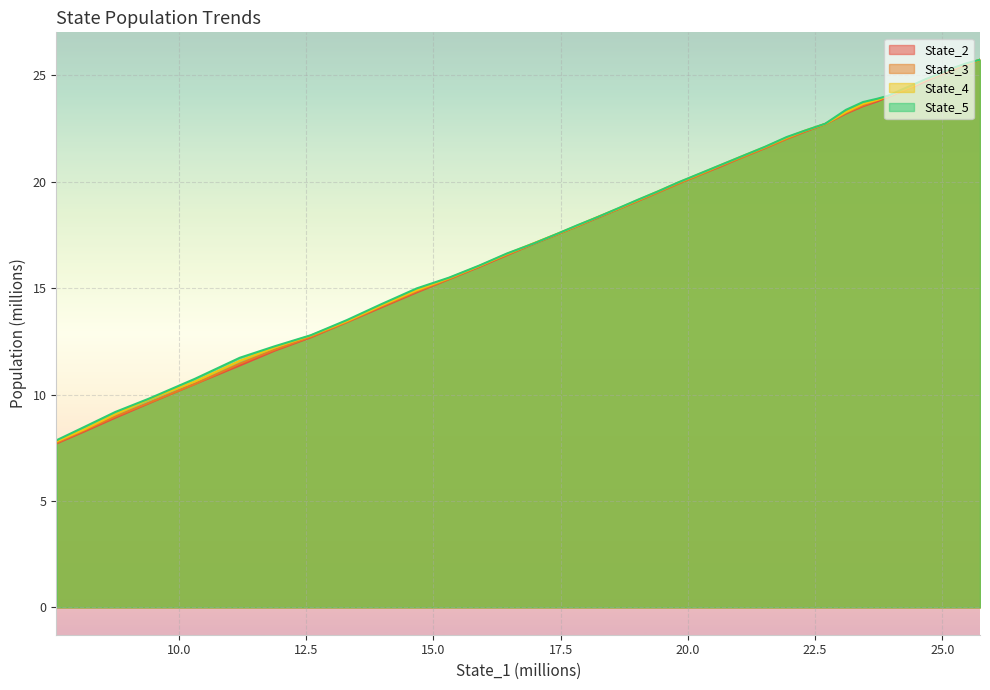

The value of State_4 at 35 is 15.2. True or false?

False